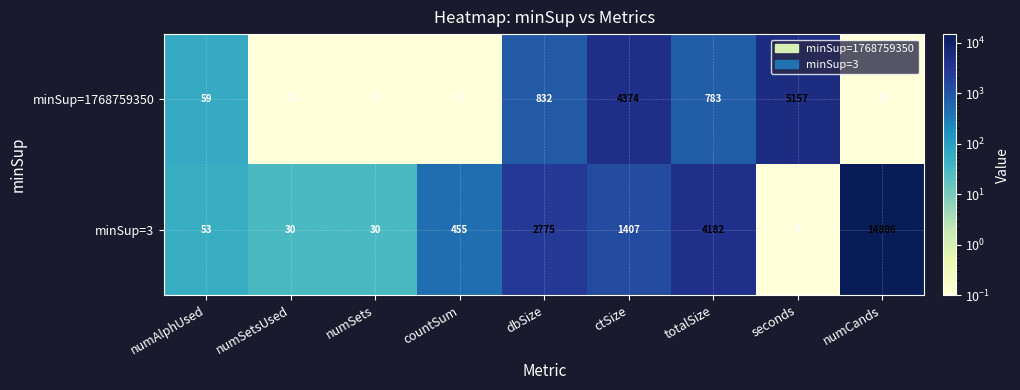

Reading left to right, transcribe all the data shown in this chart.

minSup=1768759350: 59	0	0	0	832	4374	783	5157	0
minSup=3: 53	30	30	455	2775	1407	4182	0	14806